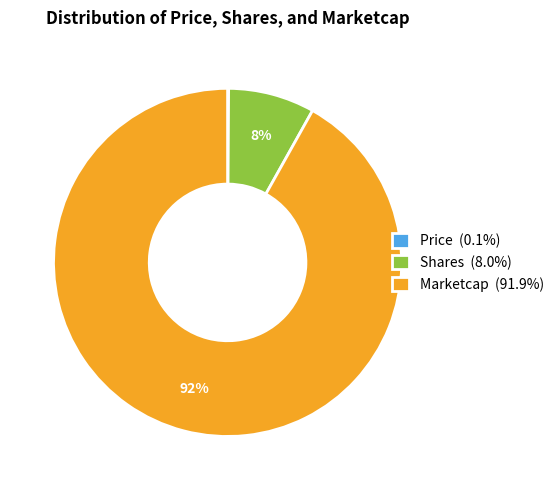

Does Shares represent more than half of the total?

No